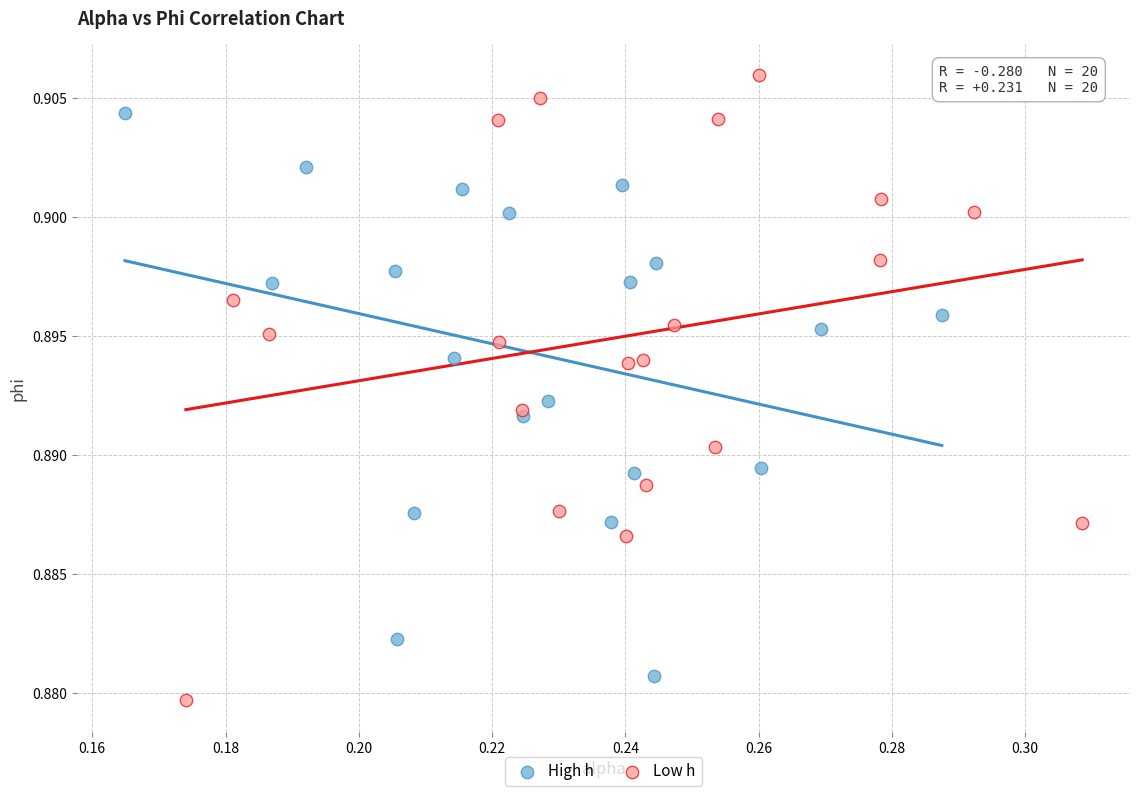

Which series reaches the maximum Y coordinate?

Low h